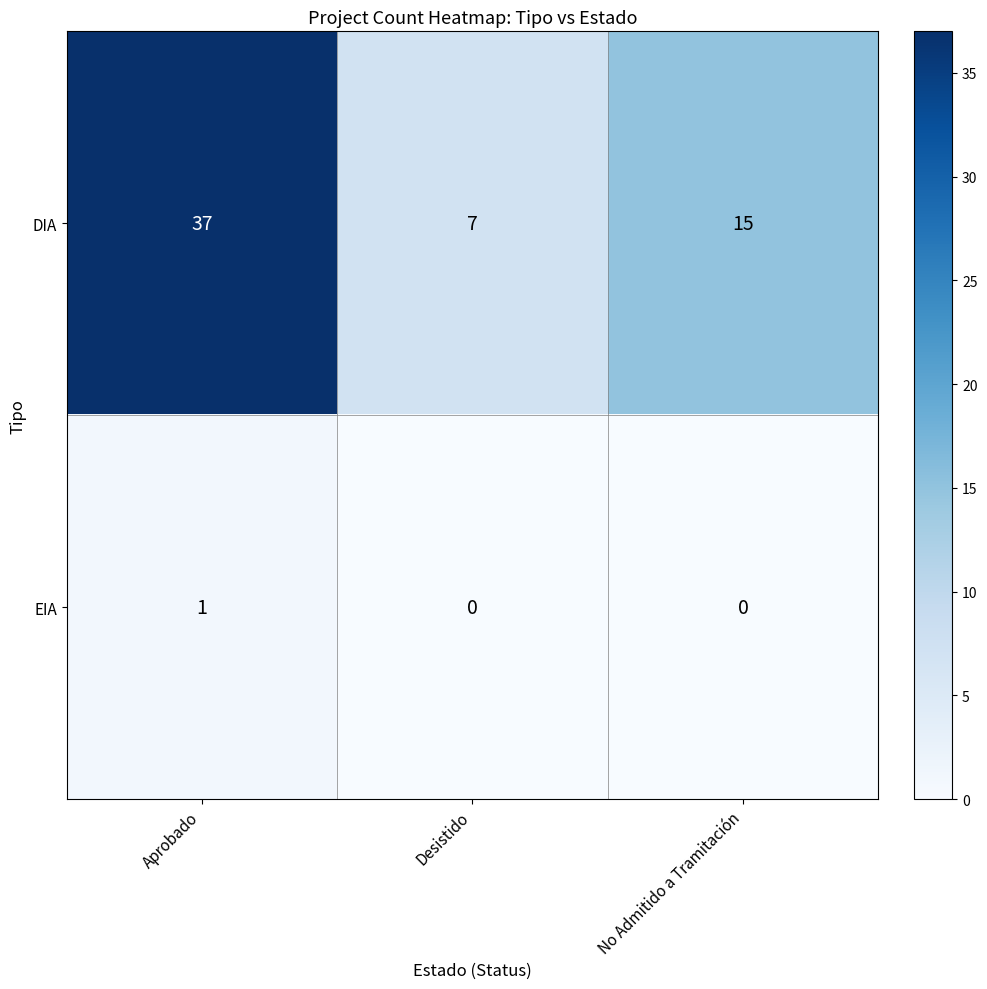

Which category has the lowest value in the DIA series?

Desistido